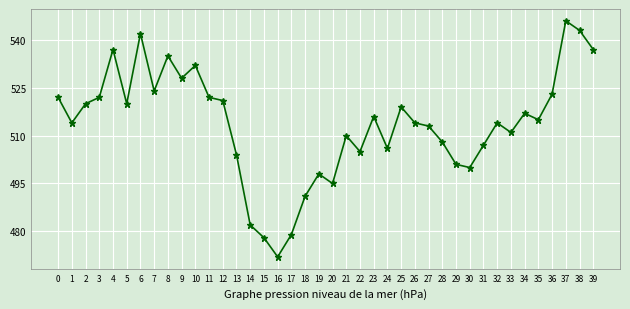

Count the number of data series in this chart.

1